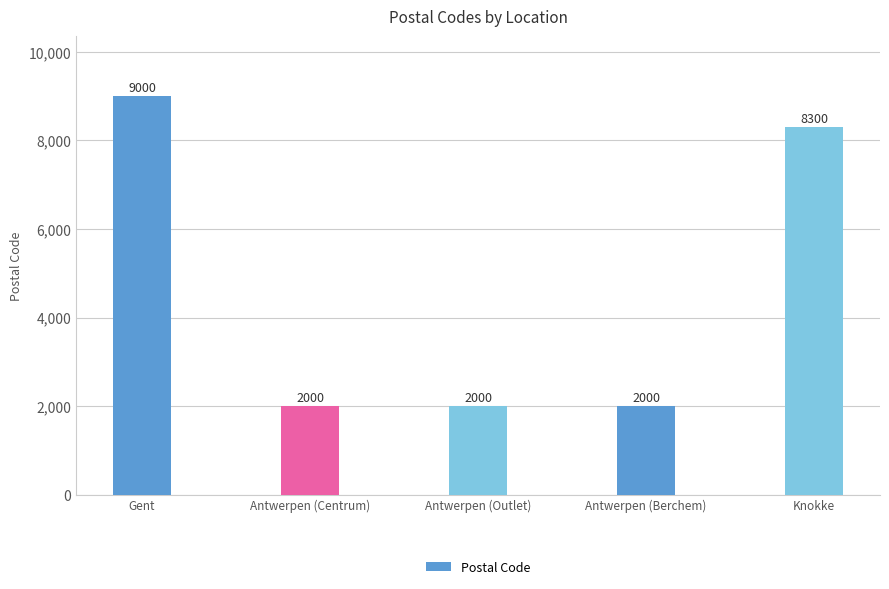

What is the value of the 3rd bar from the left?

2000